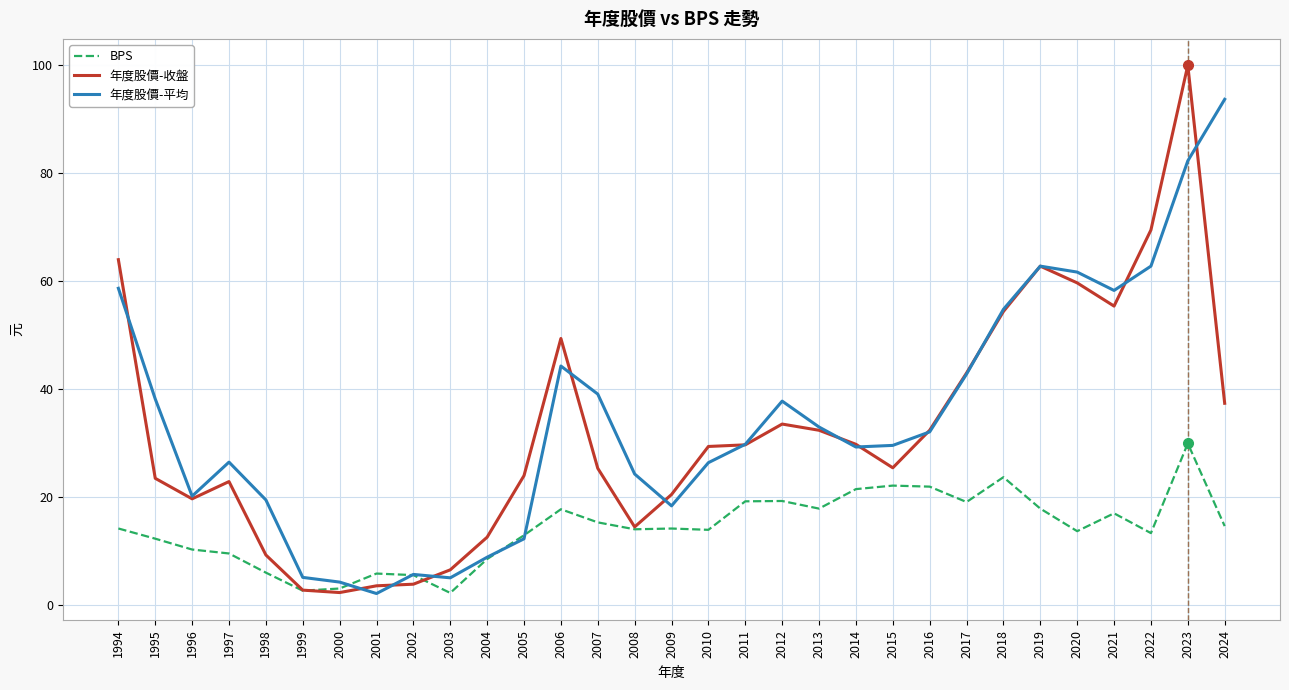

At which category is the sum across all series the highest?

2023